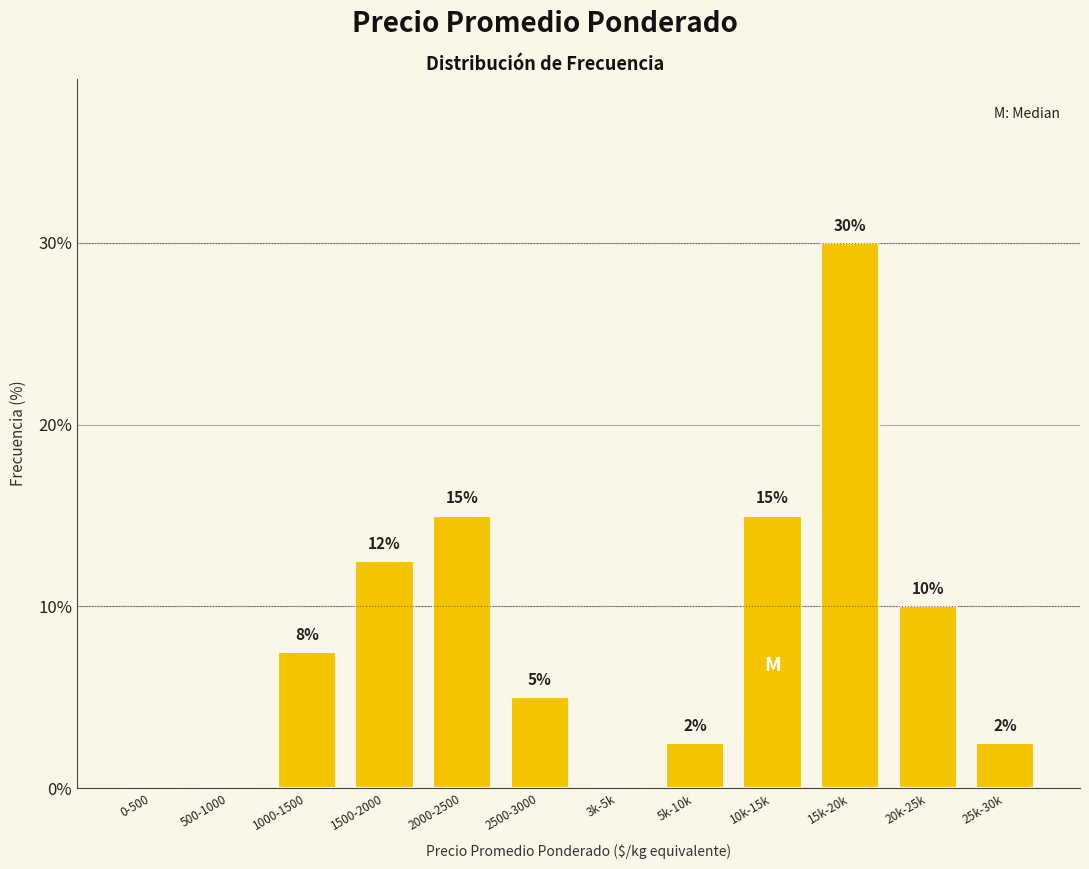

At which category does the chart reach its peak across all series?

15k-20k